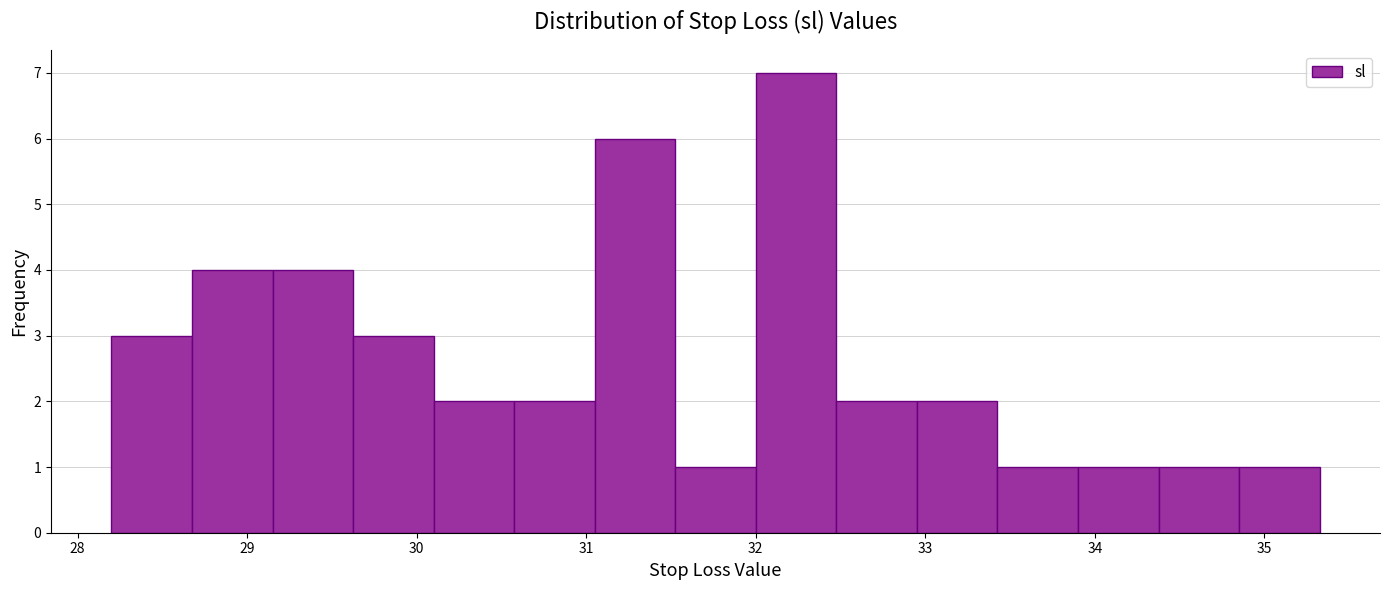

Which range on the x-axis has the tallest bar?

32.0 to 32.5